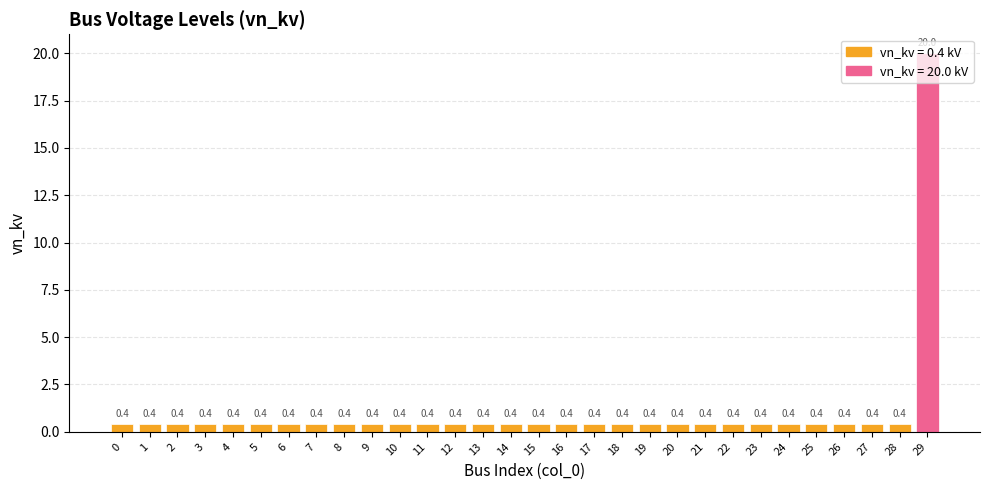

Reading left to right, transcribe all the data shown in this chart.

0.4	0.4	0.4	0.4	0.4	0.4	0.4	0.4	0.4	0.4	0.4	0.4	0.4	0.4	0.4	0.4	0.4	0.4	0.4	0.4	0.4	0.4	0.4	0.4	0.4	0.4	0.4	0.4	0.4	20.0